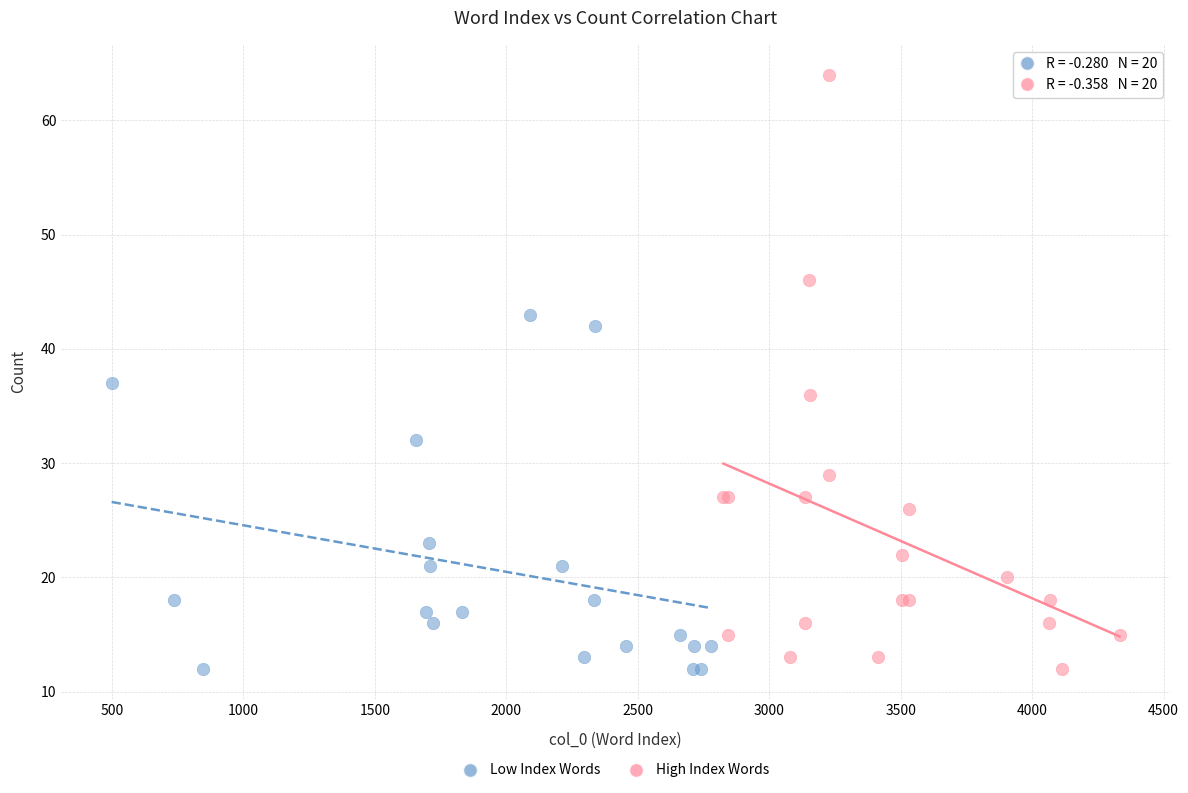

Which series reaches the maximum Y coordinate?

High Index Words